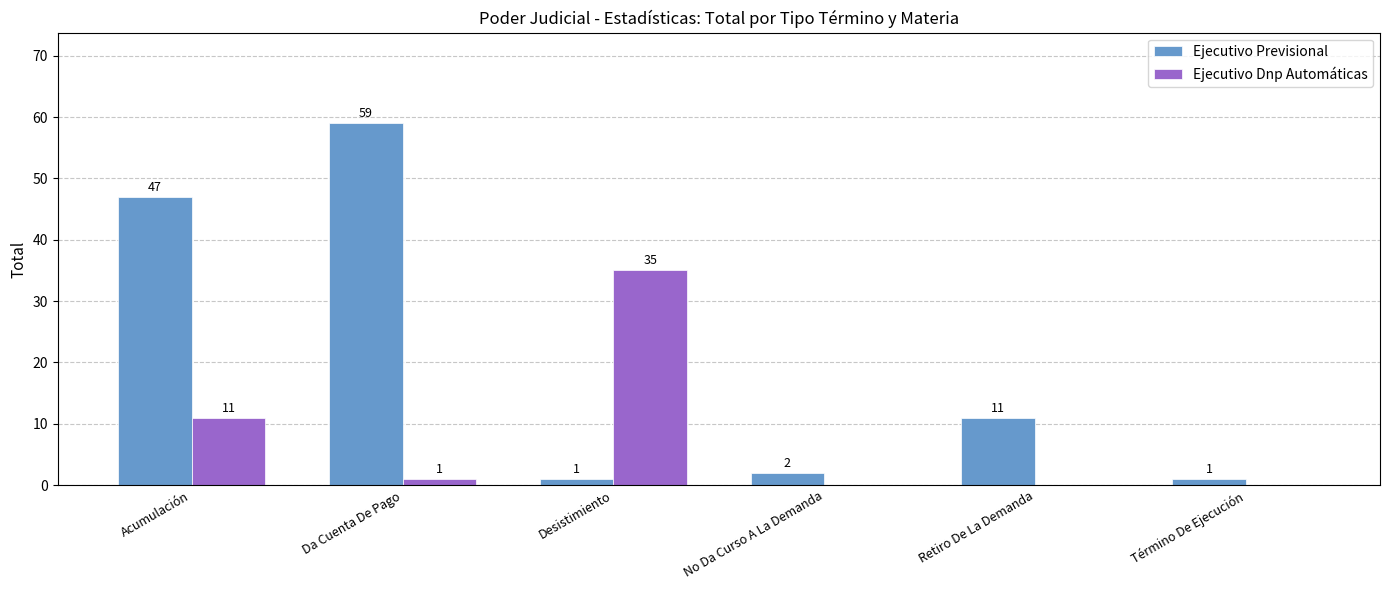

Reading left to right, list all the values displayed in this chart.

Ejecutivo Previsional: Acumulación=47	Da Cuenta De Pago=59	Desistimiento=1	No Da Curso A La Demanda=2	Retiro De La Demanda=11	Término De Ejecución=1
Ejecutivo Dnp Automáticas: Acumulación=11	Da Cuenta De Pago=1	Desistimiento=35	No Da Curso A La Demanda=0	Retiro De La Demanda=0	Término De Ejecución=0